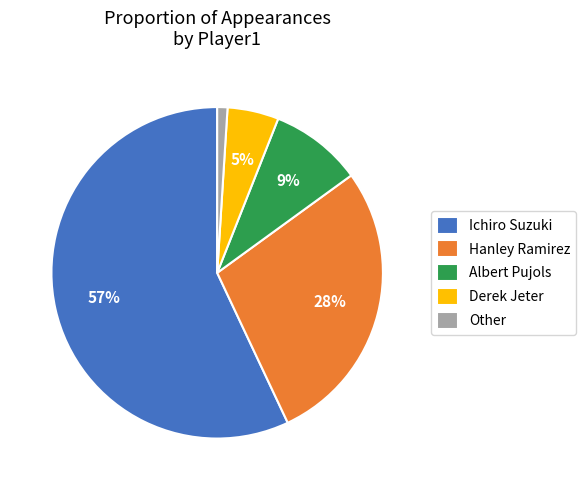

What is the ratio of the value at Hanley Ramirez to the value at Albert Pujols?

3.1